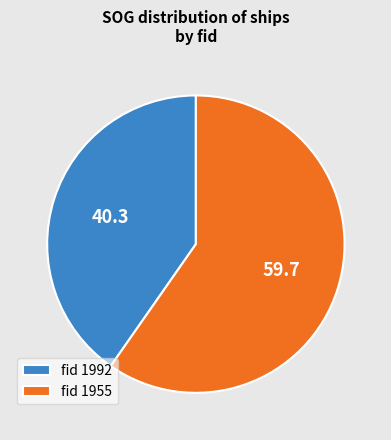

Is it true that fid 1955 is 47% of the pie?

False